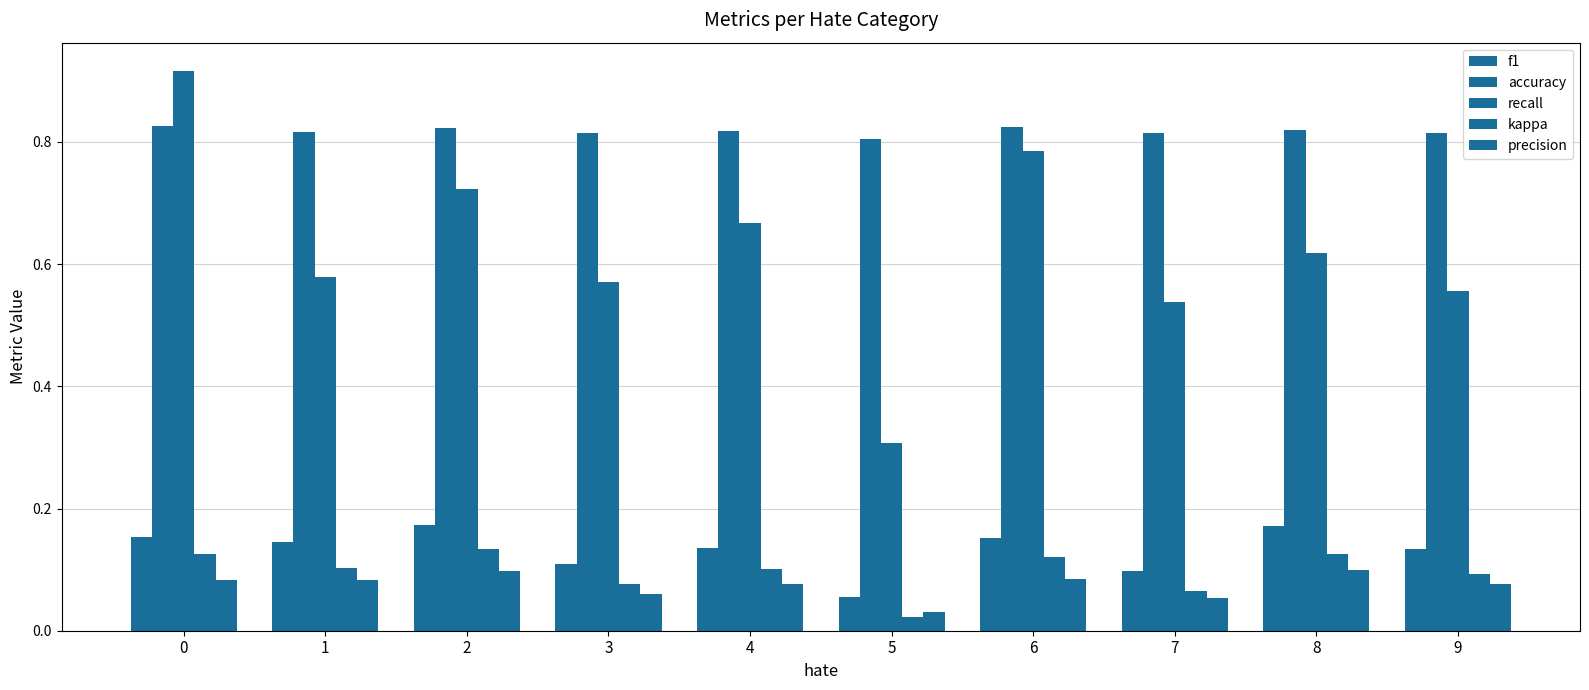

How many groups of bars are there?

10